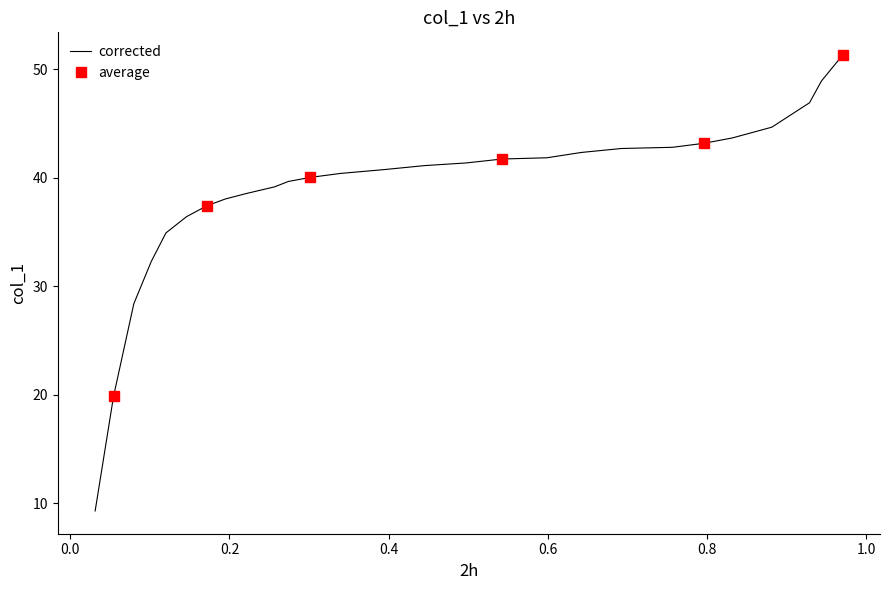

What is the greatest value displayed?

51.3